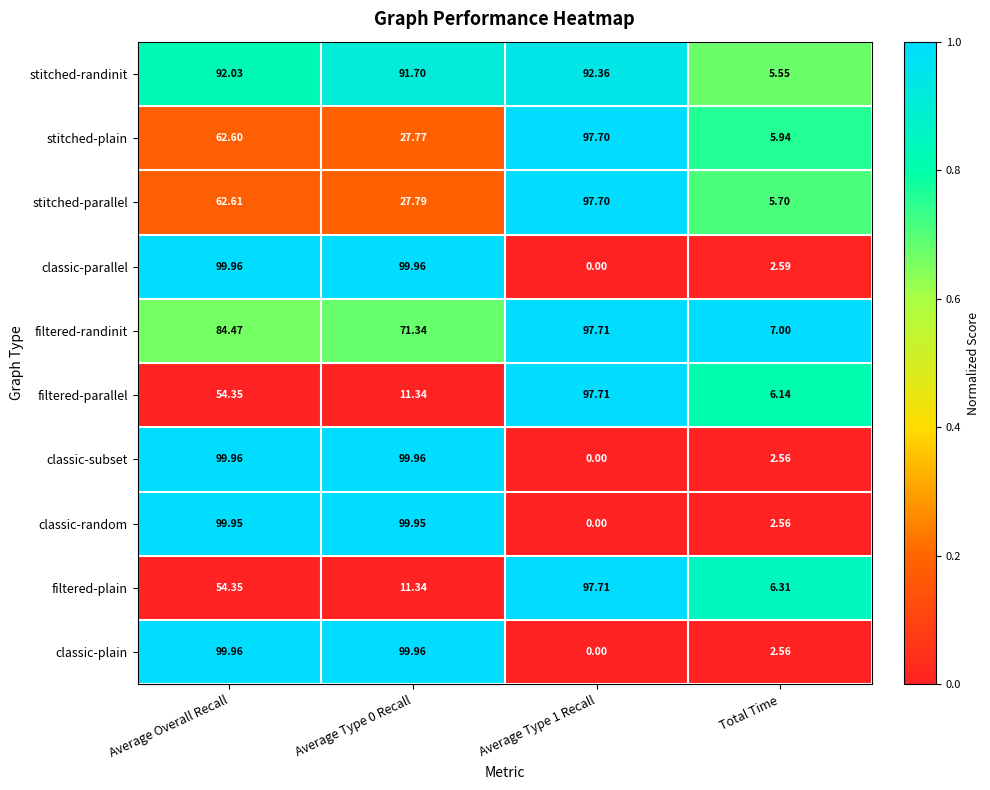

At which label does stitched-plain reach its minimum?

Total Time